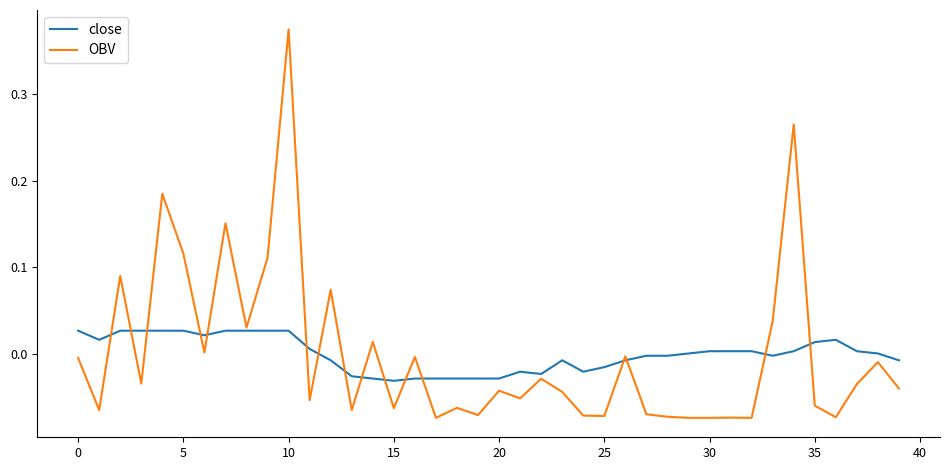

Which series has the widest spread of values?

OBV